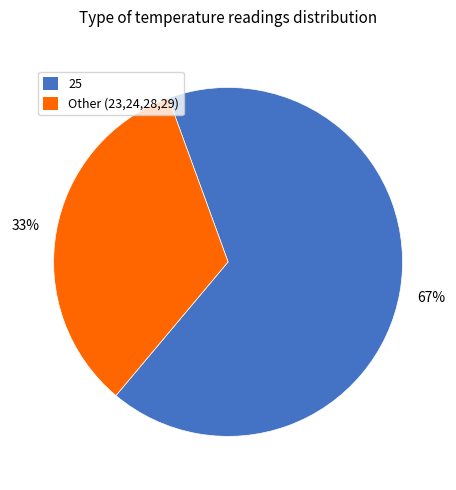

To the nearest percent, what is the average slice percentage?

50%